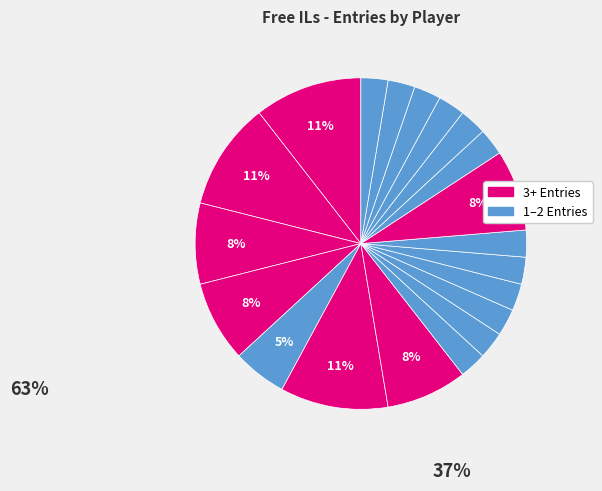

Count the number of slices in the pie.

20